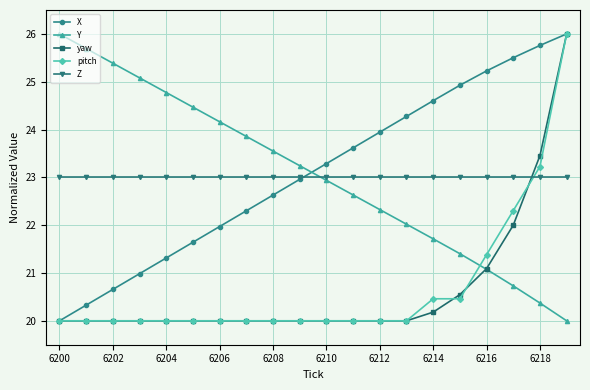

What are all the series names shown in the legend?

X, Y, yaw, pitch, Z